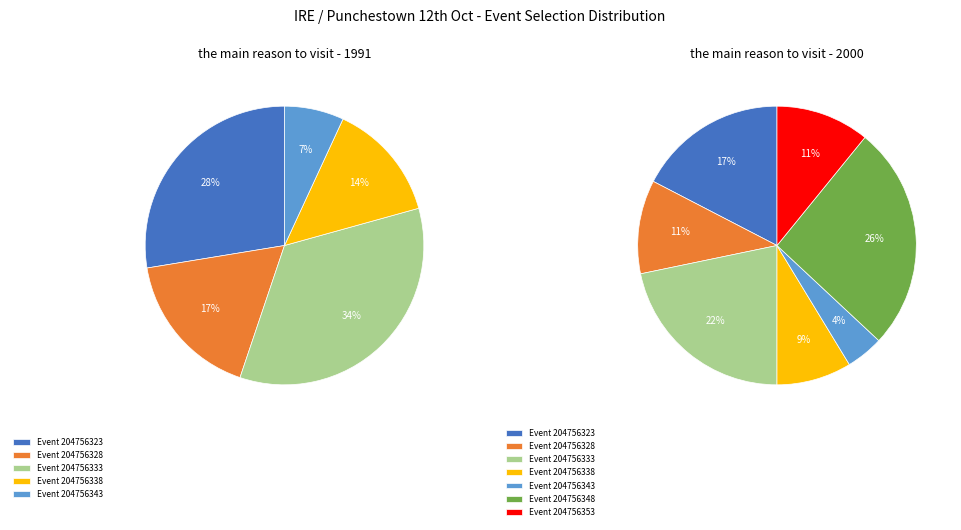

Is it true that 204756323 is 17% of the pie?

True